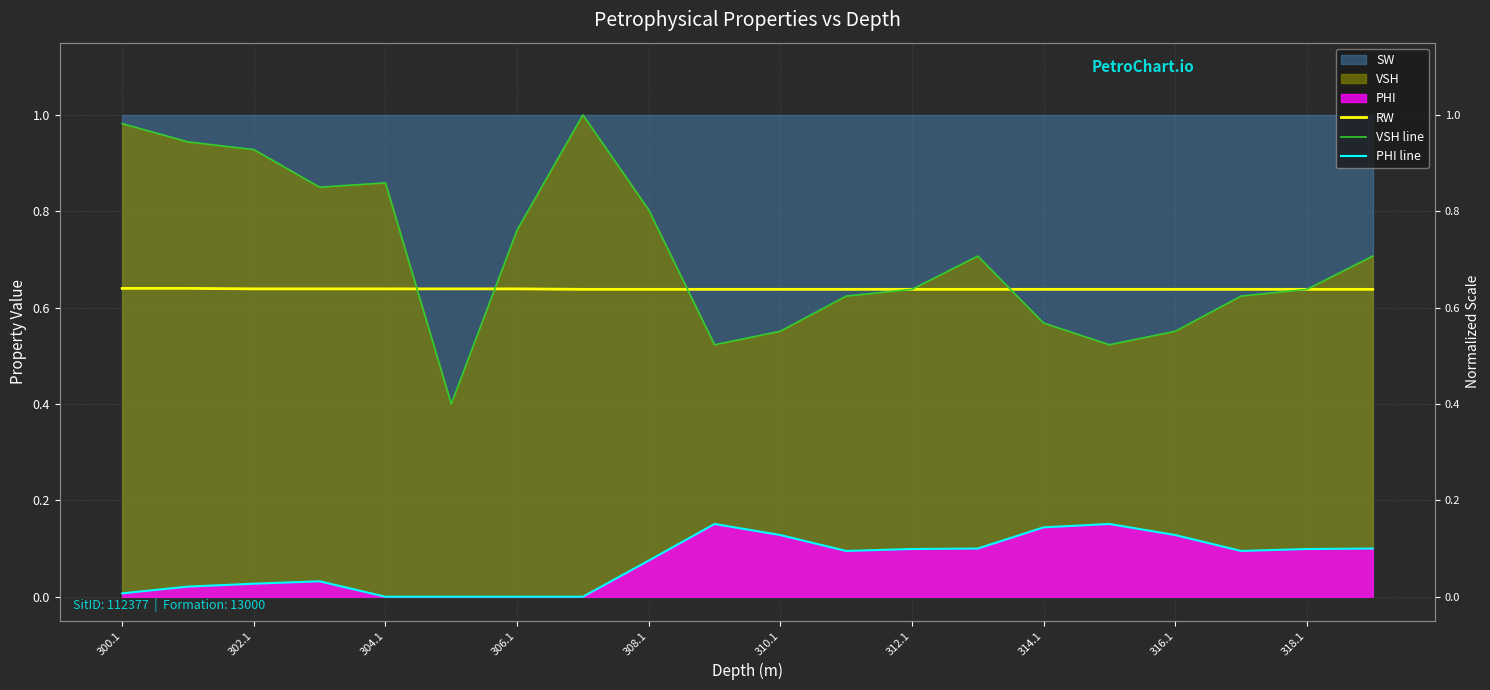

At which category does the chart reach its peak across all series?

314.1